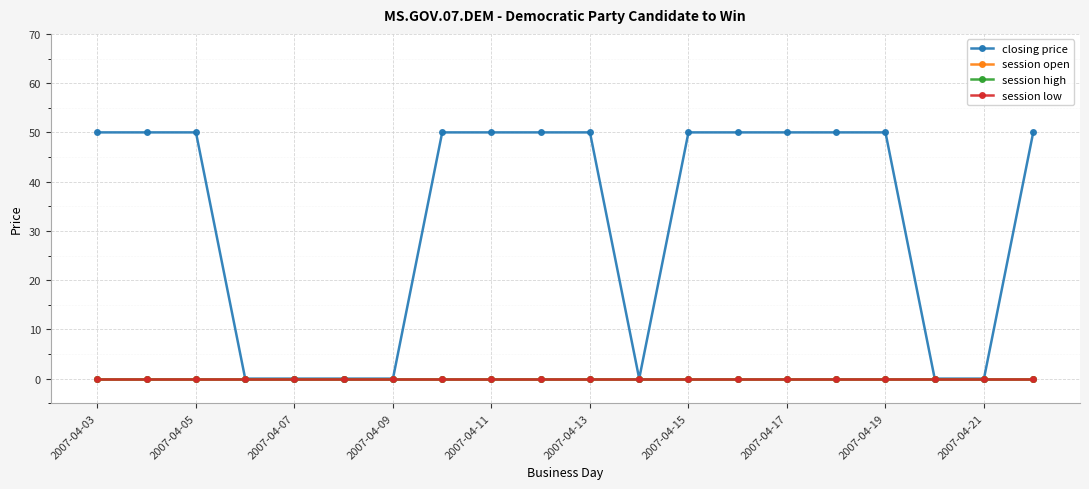

Does the chart display data point markers on the line(s)?

Yes